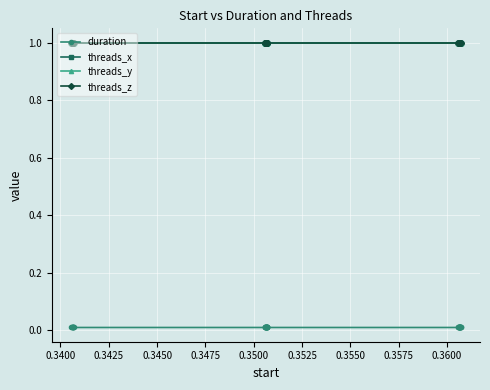

Does the chart display data point markers on the line(s)?

Yes